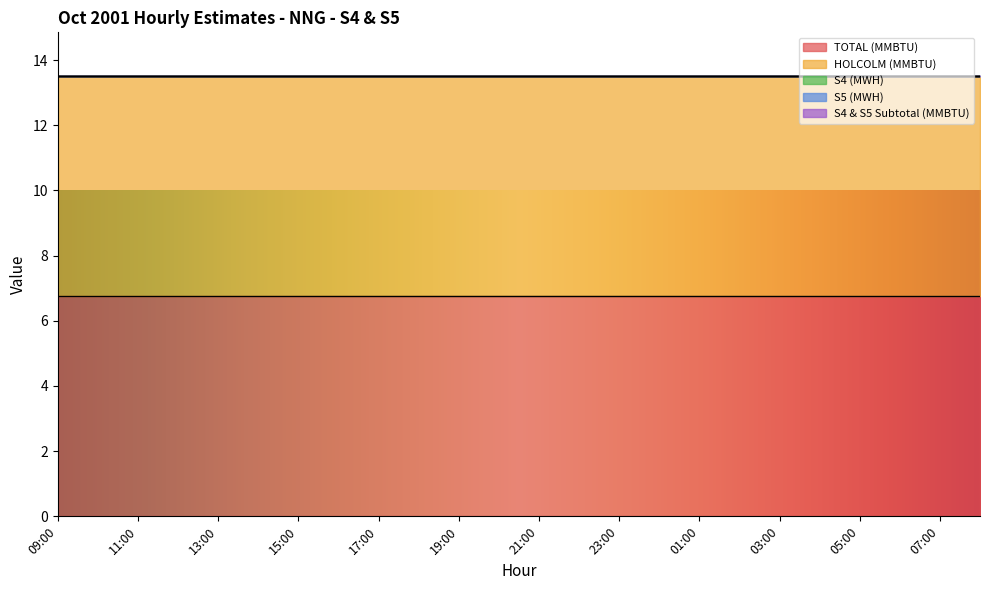

Reading left to right, list all the values displayed in this chart.

TOTAL (MMBTU): 6.8	6.8	6.8	6.8	6.8	6.8	6.8	6.8	6.8	6.8	6.8	6.8	6.8	6.8	6.8	6.8	6.8	6.8	6.8	6.8	6.8	6.8	6.8	6.8
HOLCOLM (MMBTU): 6.8	6.8	6.8	6.8	6.8	6.8	6.8	6.8	6.8	6.8	6.8	6.8	6.8	6.8	6.8	6.8	6.8	6.8	6.8	6.8	6.8	6.8	6.8	6.8
S4 (MWH): 0.0	0.0	0.0	0.0	0.0	0.0	0.0	0.0	0.0	0.0	0.0	0.0	0.0	0.0	0.0	0.0	0.0	0.0	0.0	0.0	0.0	0.0	0.0	0.0
S5 (MWH): 0.0	0.0	0.0	0.0	0.0	0.0	0.0	0.0	0.0	0.0	0.0	0.0	0.0	0.0	0.0	0.0	0.0	0.0	0.0	0.0	0.0	0.0	0.0	0.0
S4 & S5 Subtotal (MMBTU): 0.0	0.0	0.0	0.0	0.0	0.0	0.0	0.0	0.0	0.0	0.0	0.0	0.0	0.0	0.0	0.0	0.0	0.0	0.0	0.0	0.0	0.0	0.0	0.0